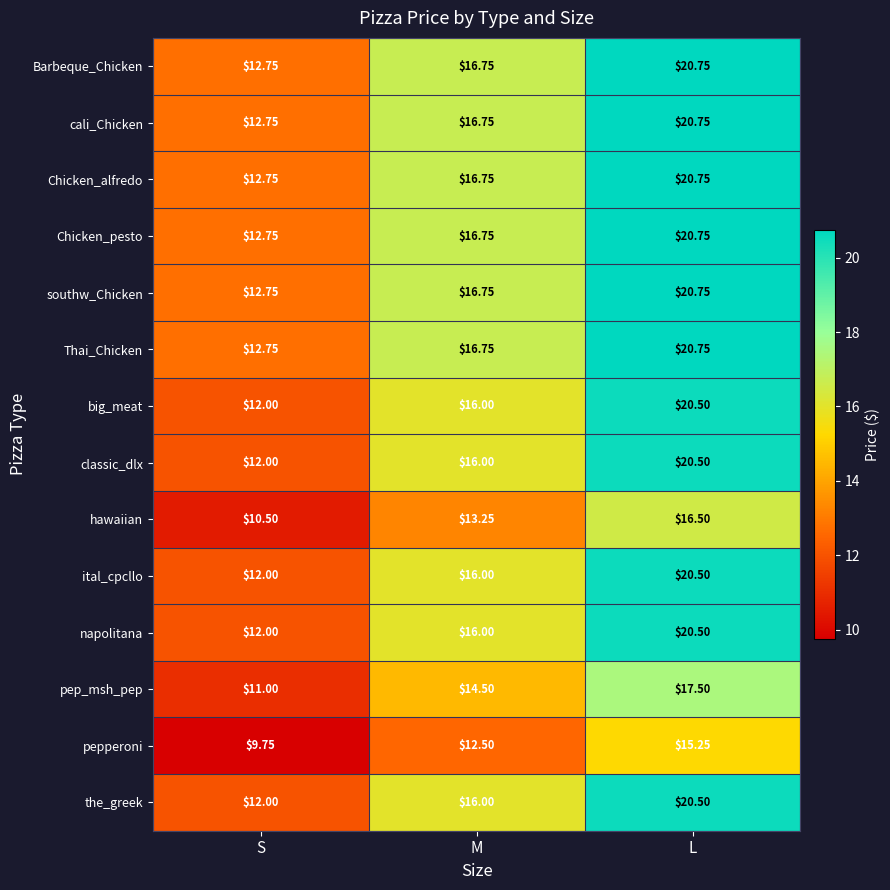

Where is napolitana nearest to the value 16?

M